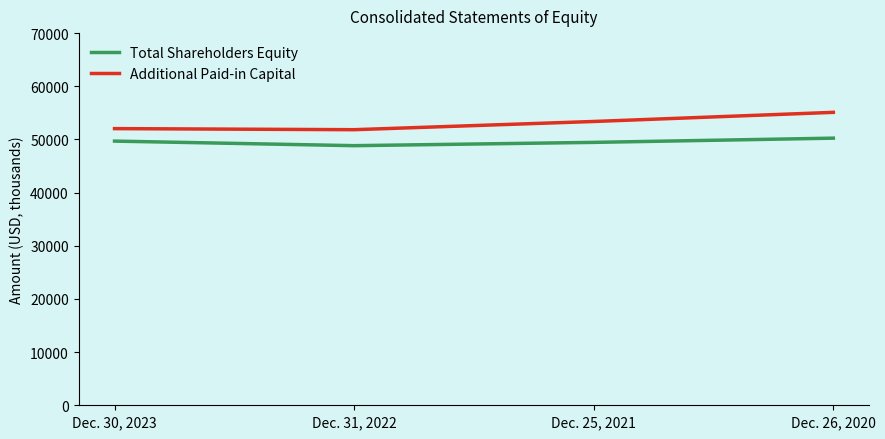

What is the sum of all Additional Paid-in Capital values?

212346